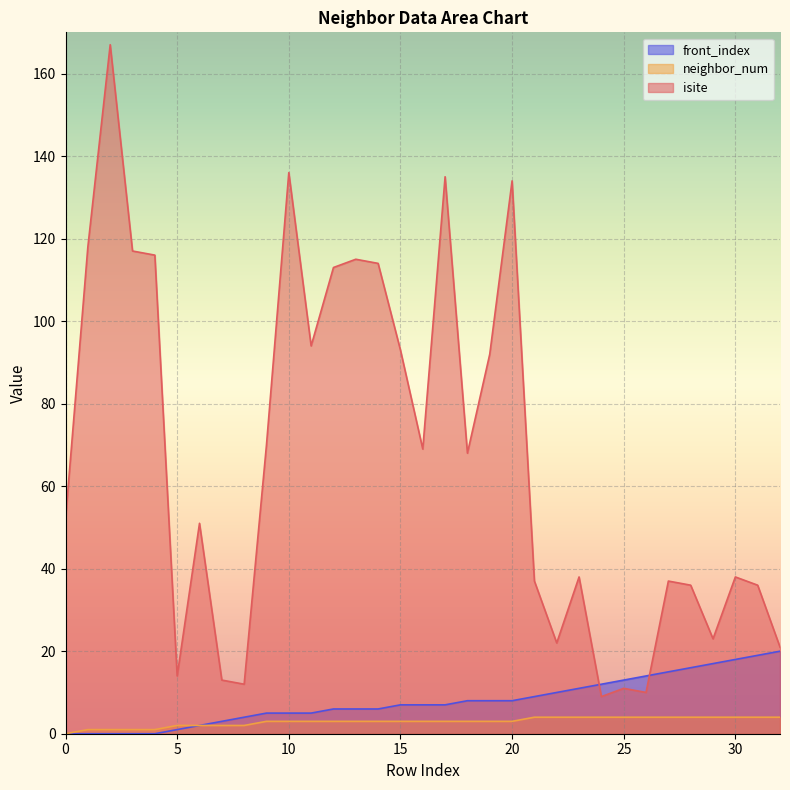

True or false: isite and neighbor_num cross at least once.

False